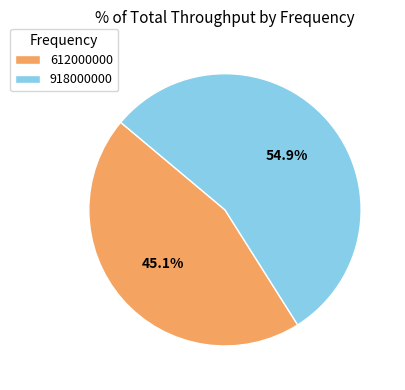

Does 918000000 represent more than half of the total?

Yes